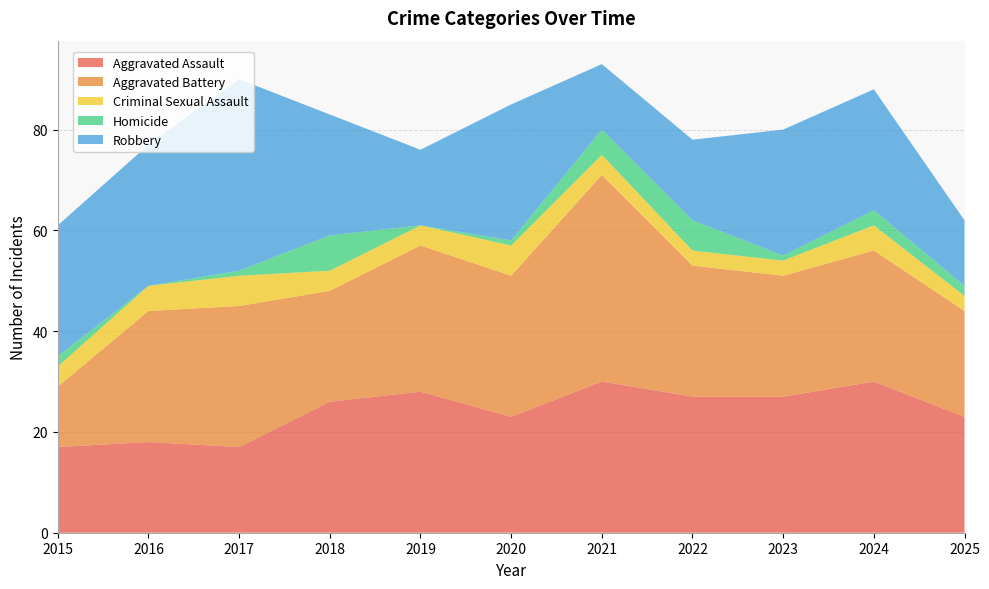

Reading left to right, what are all the values shown in this chart?

Aggravated Assault: 2015=17	2016=18	2017=17	2018=26	2019=28	2020=23	2021=30	2022=27	2023=27	2024=30	2025=23
Aggravated Battery: 2015=12	2016=26	2017=28	2018=22	2019=29	2020=28	2021=41	2022=26	2023=24	2024=26	2025=21
Criminal Sexual Assault: 2015=4	2016=5	2017=6	2018=4	2019=4	2020=6	2021=4	2022=3	2023=3	2024=5	2025=3
Homicide: 2015=2	2016=0	2017=1	2018=7	2019=0	2020=1	2021=5	2022=6	2023=1	2024=3	2025=2
Robbery: 2015=26	2016=28	2017=38	2018=24	2019=15	2020=27	2021=13	2022=16	2023=25	2024=24	2025=13